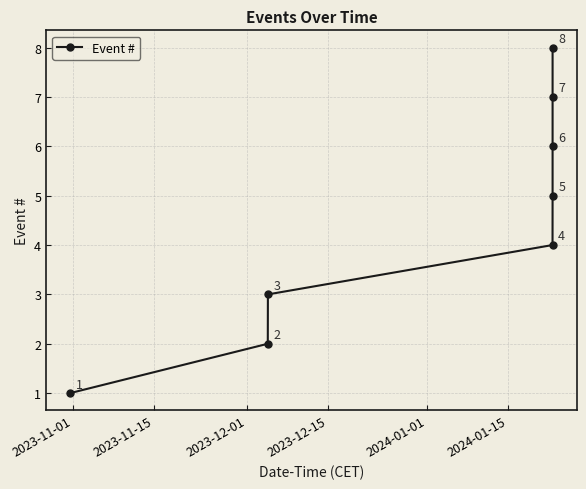

What is the minimum value shown in the chart?

1